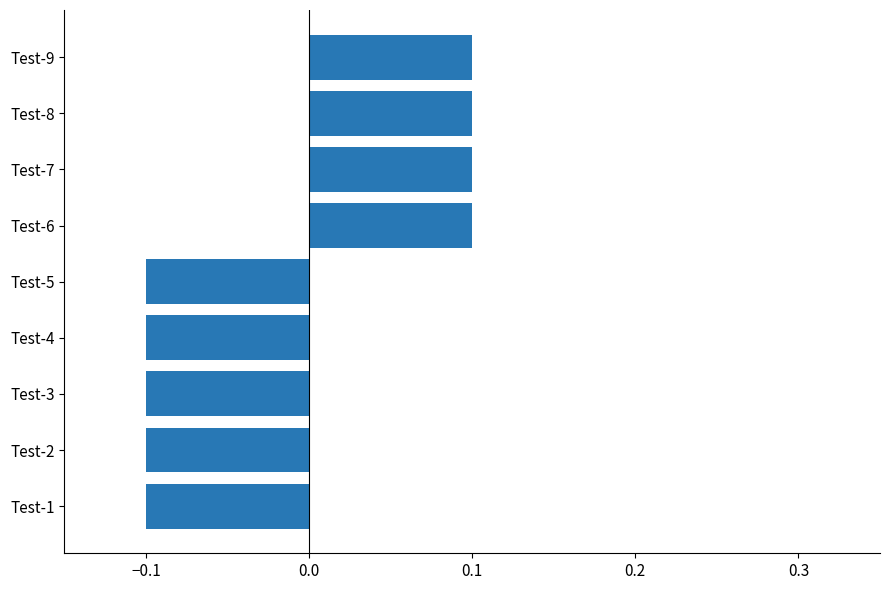

True or false: the data shows -0.2 at Test-2.

False